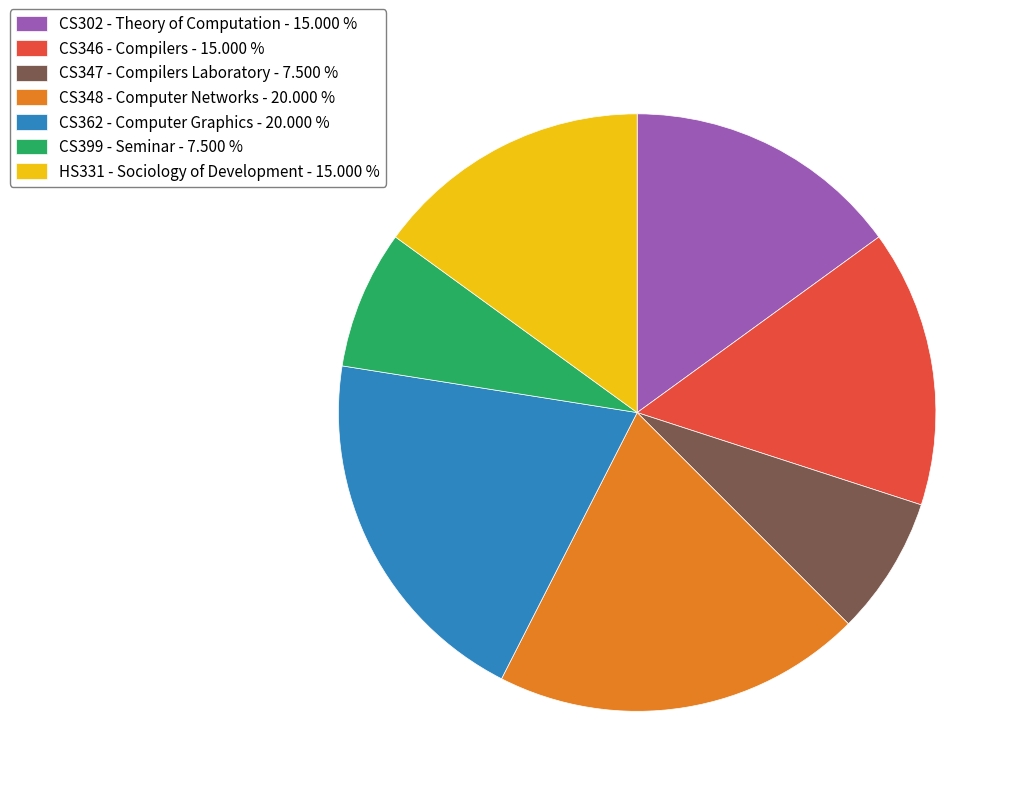

Is HS331 - Sociology of Development - 15.000 % the majority of the pie?

No